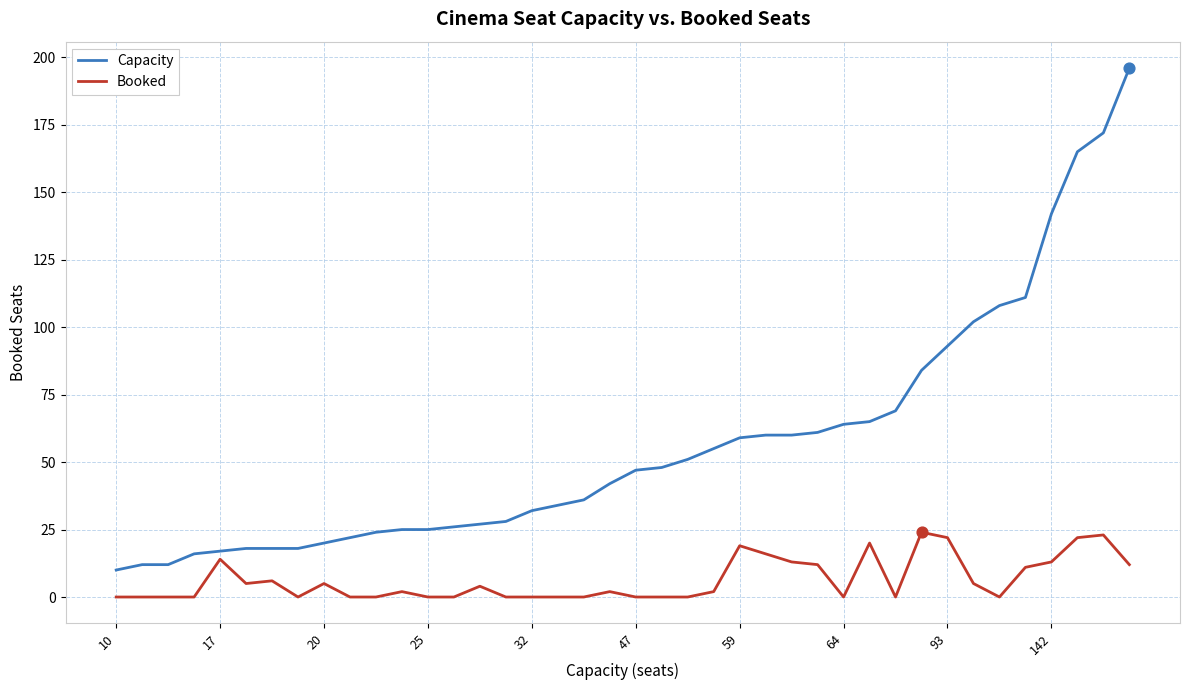

Which series has the largest range (max minus min)?

Capacity